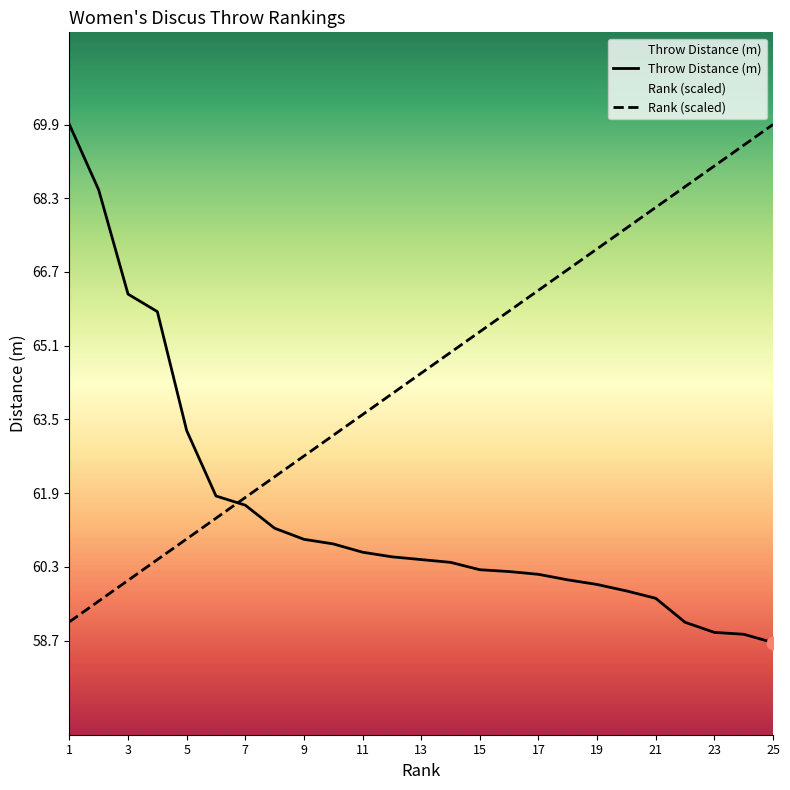

Which series has the largest total across all categories?

Rank (scaled)